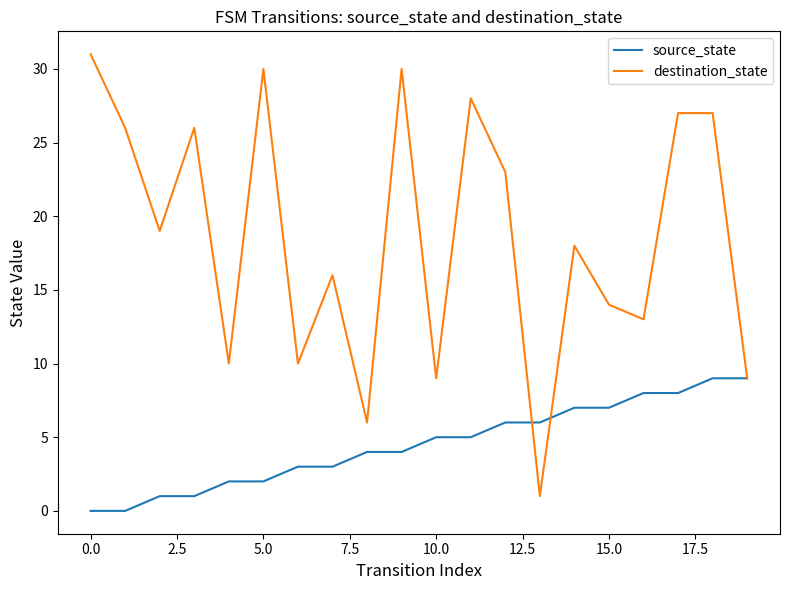

What is the sum of all source_state values?

90